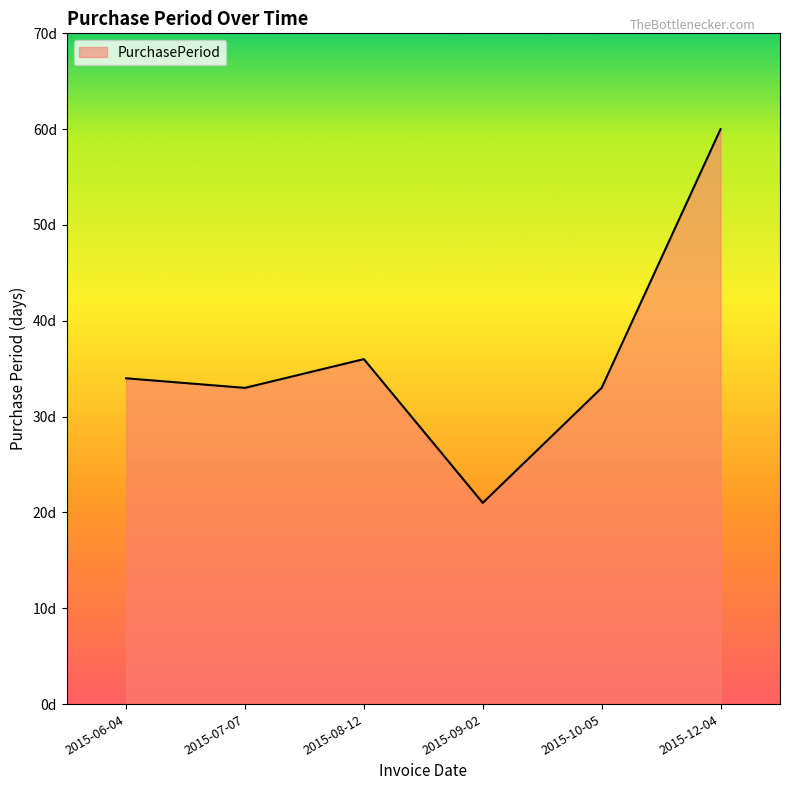

True or false: the data shows 105 at 2015-12-04.

False